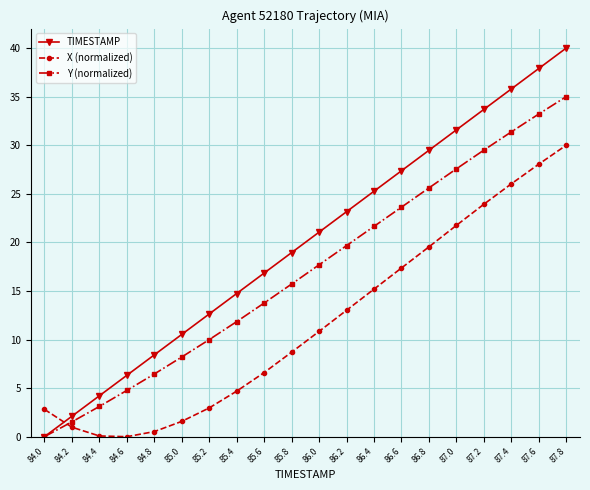

How many categories are shown in the chart?

20